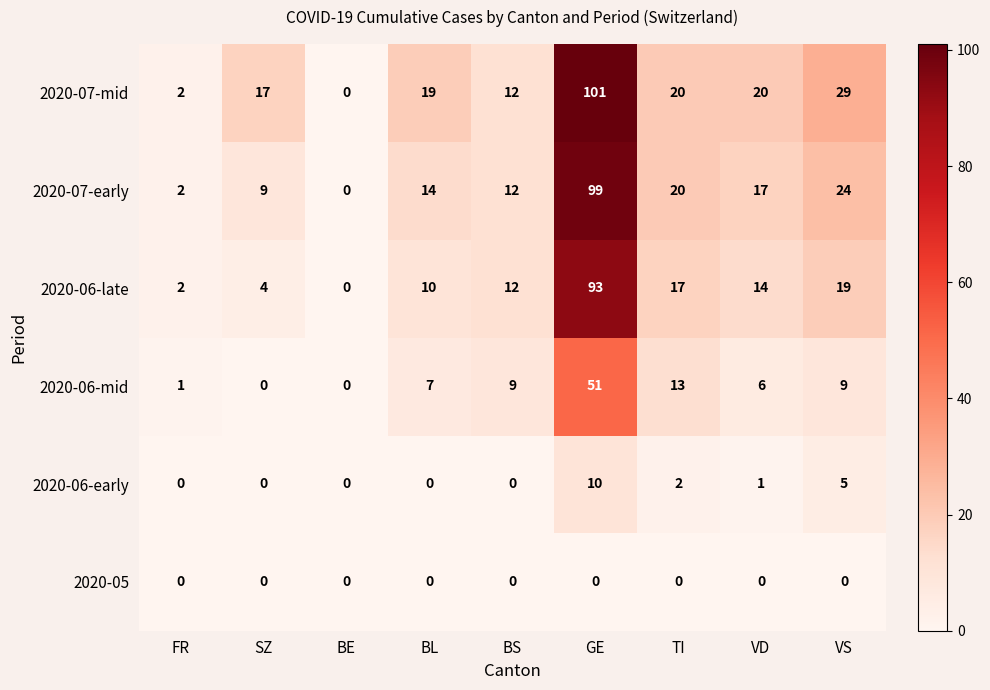

At which label is 2020-07-early closest to 49?

VS